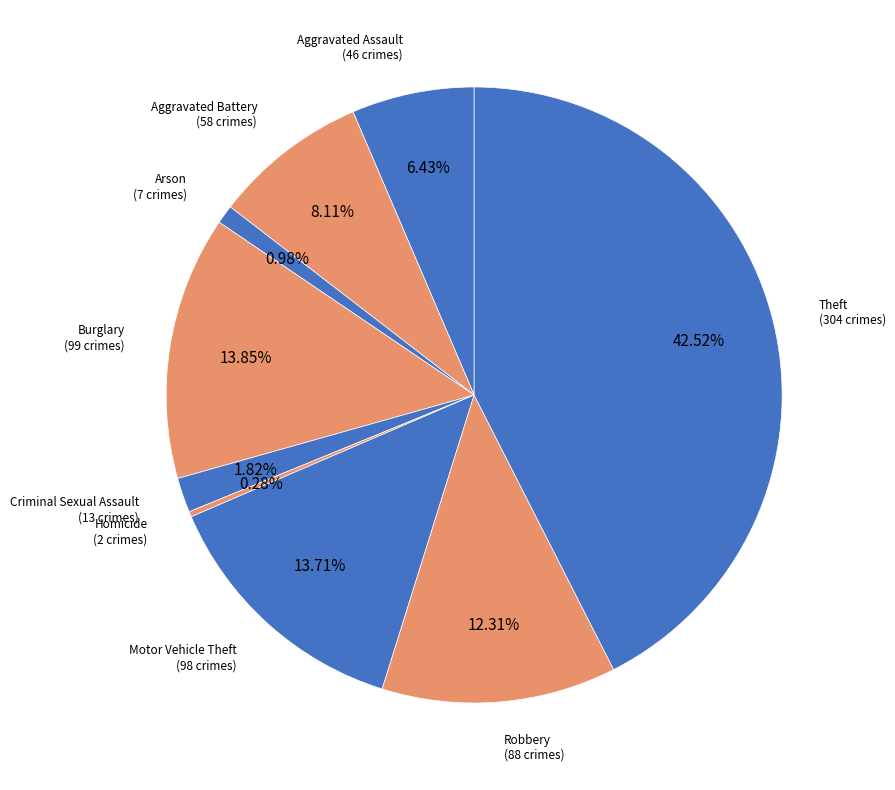

How many segments does this pie chart have?

9